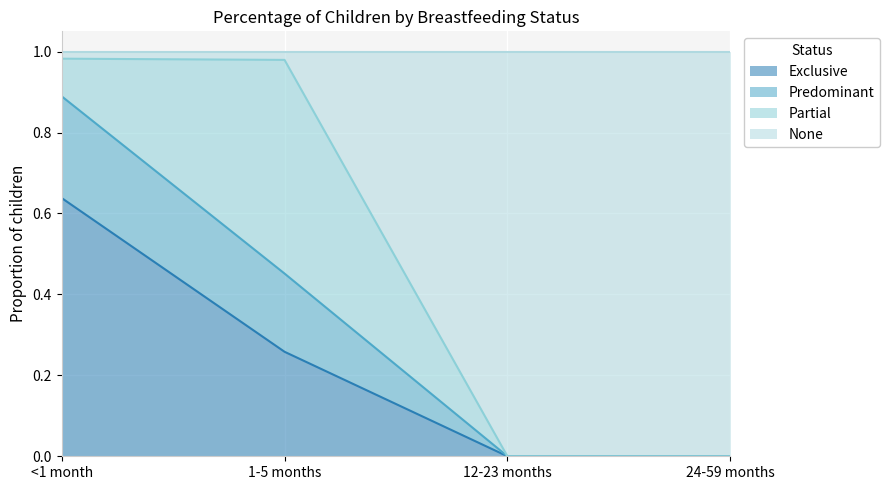

True or false: Predominant has more than 2 interior local peaks.

False